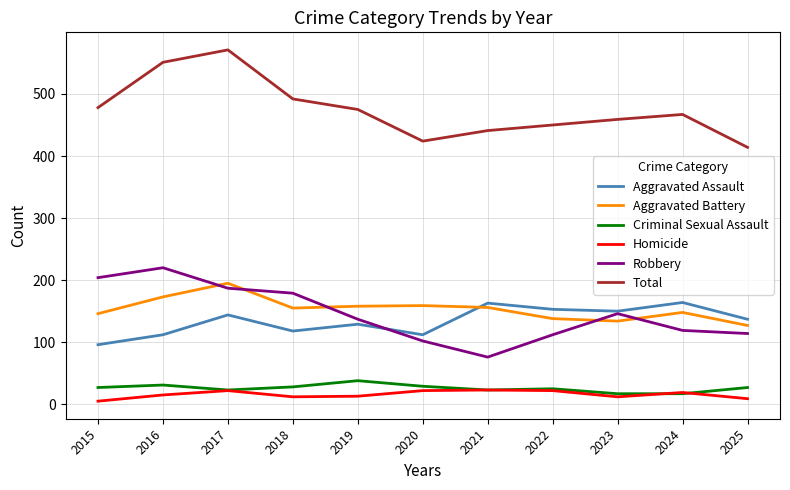

At which category does the chart reach its peak across all series?

2017